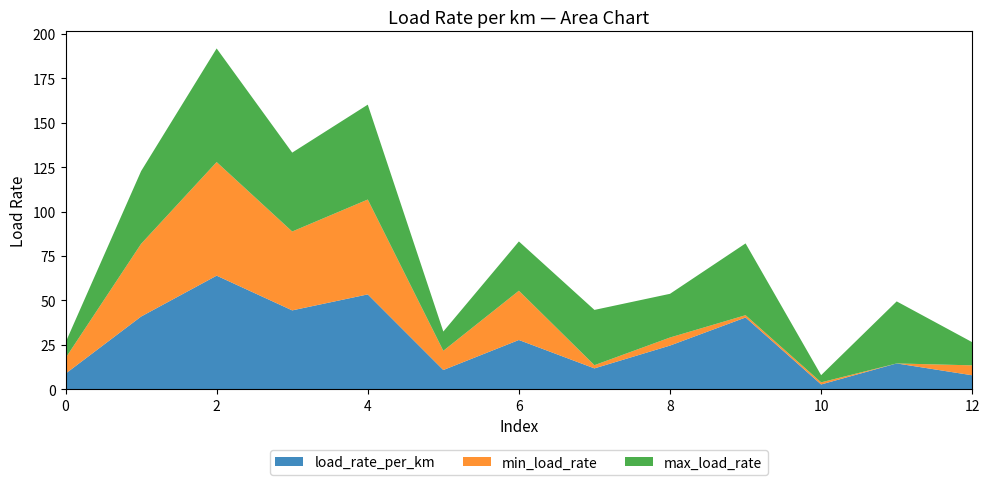

Reading right to left, extract all data points from this chart.

load_rate_per_km: 12=7.9	11=14.5	10=2.7	9=40.4	8=24.6	7=11.7	6=27.7	5=10.8	4=53.4	3=44.4	2=63.9	1=40.9	0=8.8
min_load_rate: 12=5.6	11=0.0	10=1.2	9=1.3	8=4.5	7=1.8	6=27.7	5=10.8	4=53.4	3=44.4	2=63.9	1=40.9	0=8.8
max_load_rate: 12=13.0	11=34.9	10=4.0	9=40.4	8=24.6	7=31.1	6=27.7	5=10.8	4=53.4	3=44.4	2=63.9	1=40.9	0=8.8